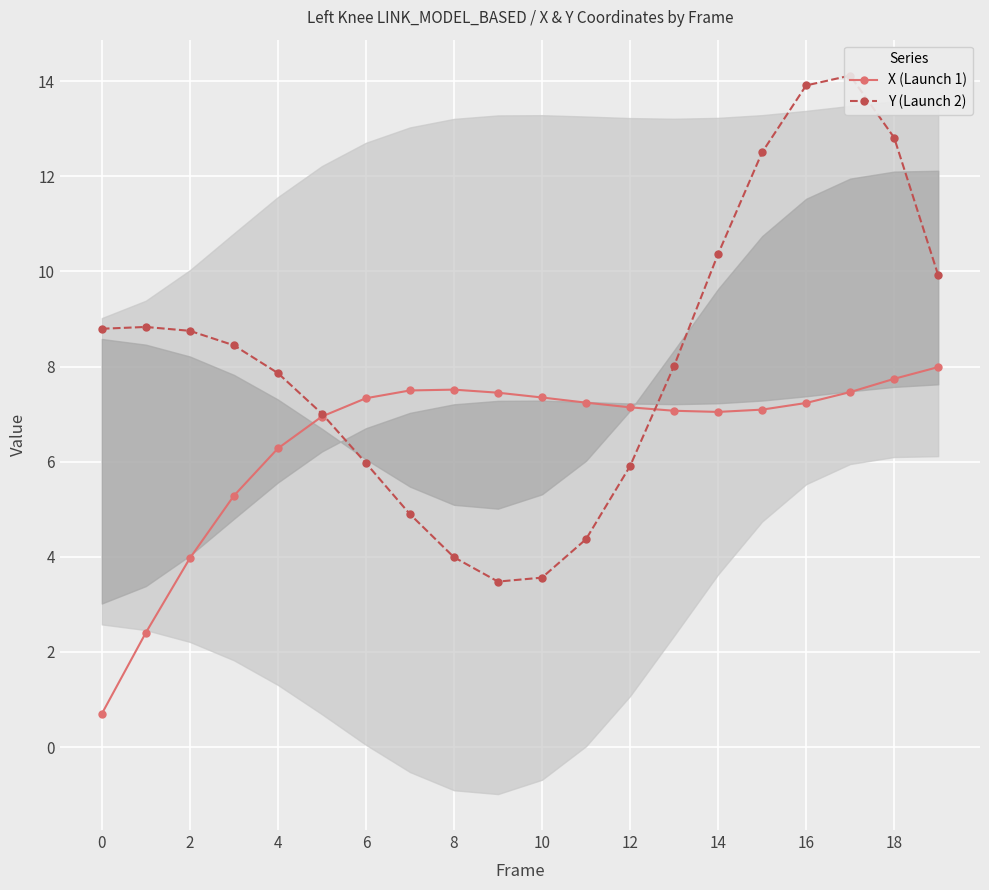

What is the sum of the X (Launch 1) values at 18 and 15?

14.8